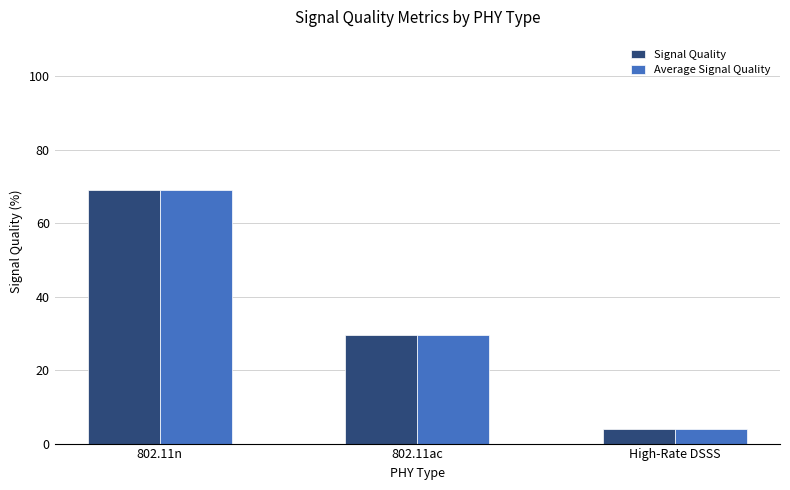

Is it true that Average Signal Quality equals 29.6 at 802.11ac?

True